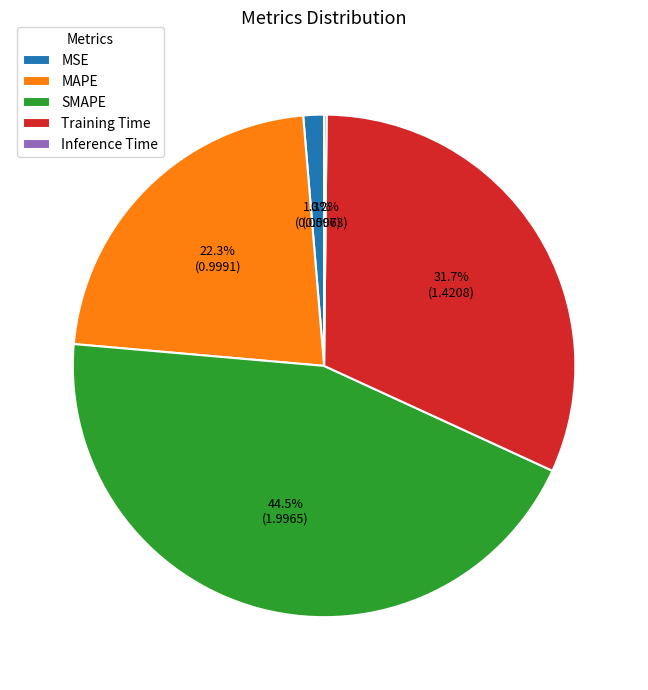

Is there any slice that represents more than half of the pie?

No